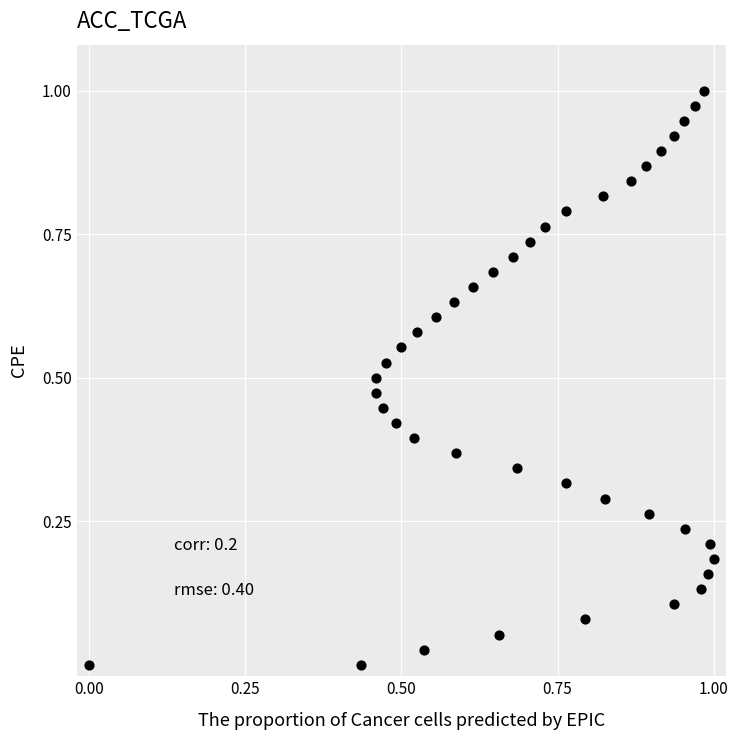

Count the number of points in this scatter plot.

40